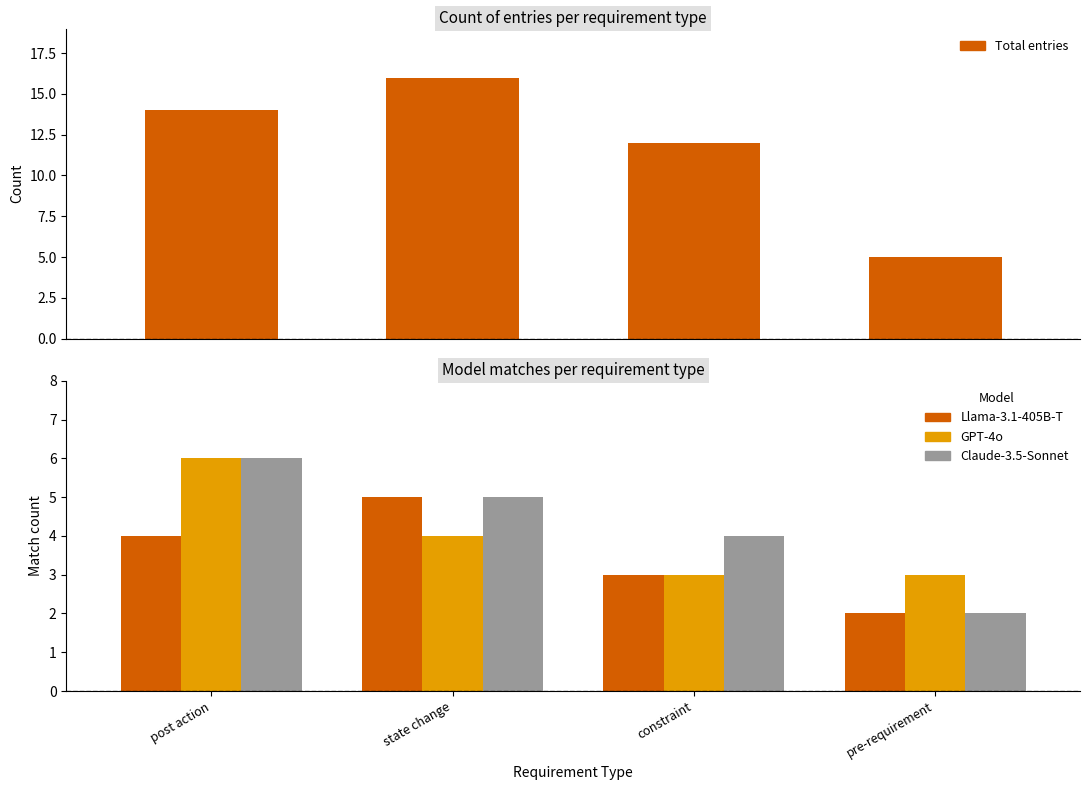

Count the Llama-3.1-405B-T values in the range 3 to 5.

3